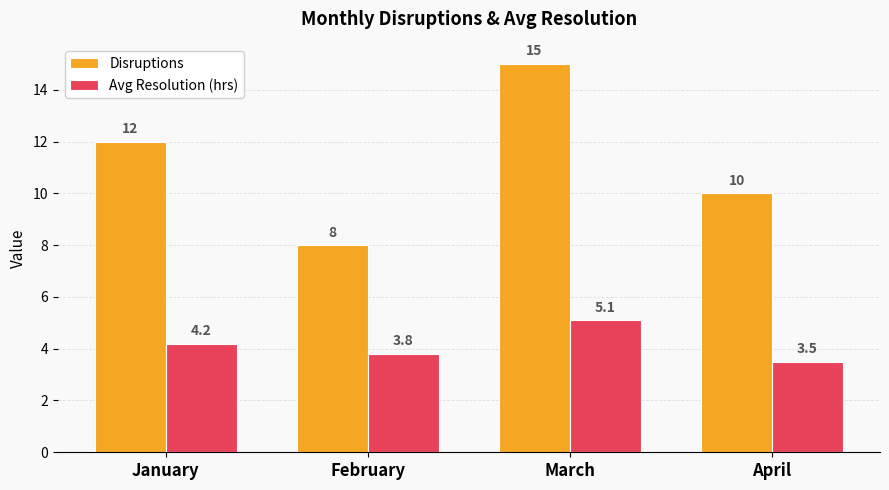

The Avg Resolution (hrs) series shows 5.1 at March. True or false?

True